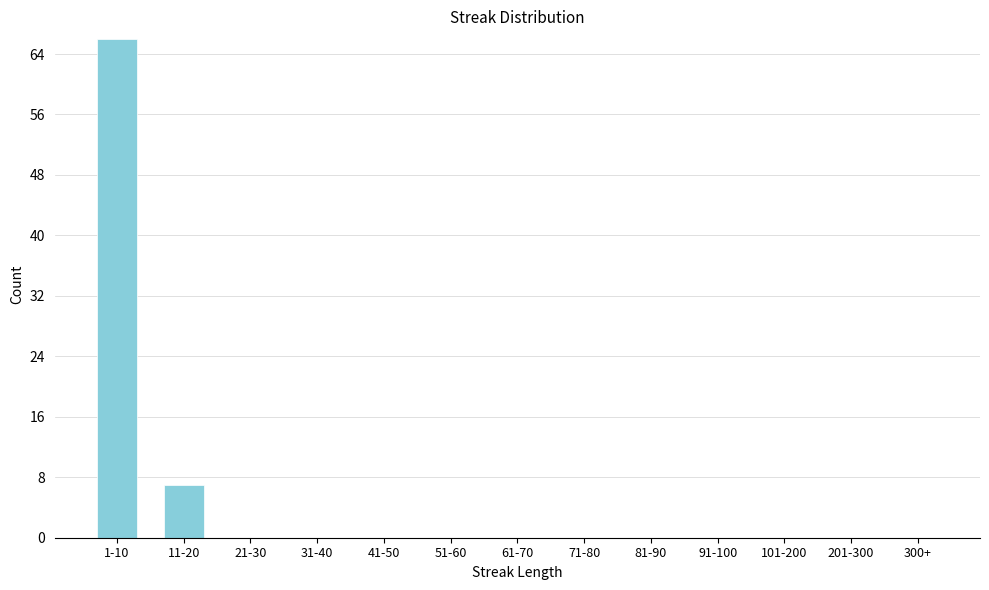

Reading left to right, what are all the values shown in this chart?

1-10=66	11-20=7	21-30=0	31-40=0	41-50=0	51-60=0	61-70=0	71-80=0	81-90=0	91-100=0	101-200=0	201-300=0	300+=0